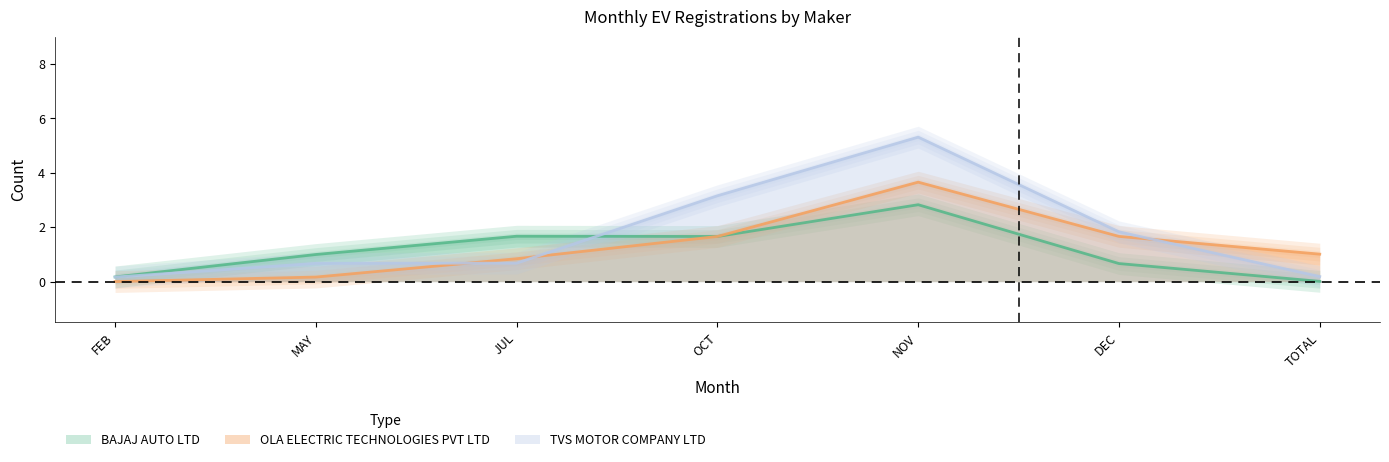

At NOV, list the series in order from largest to smallest.

TVS MOTOR COMPANY LTD, OLA ELECTRIC TECHNOLOGIES PVT LTD, BAJAJ AUTO LTD